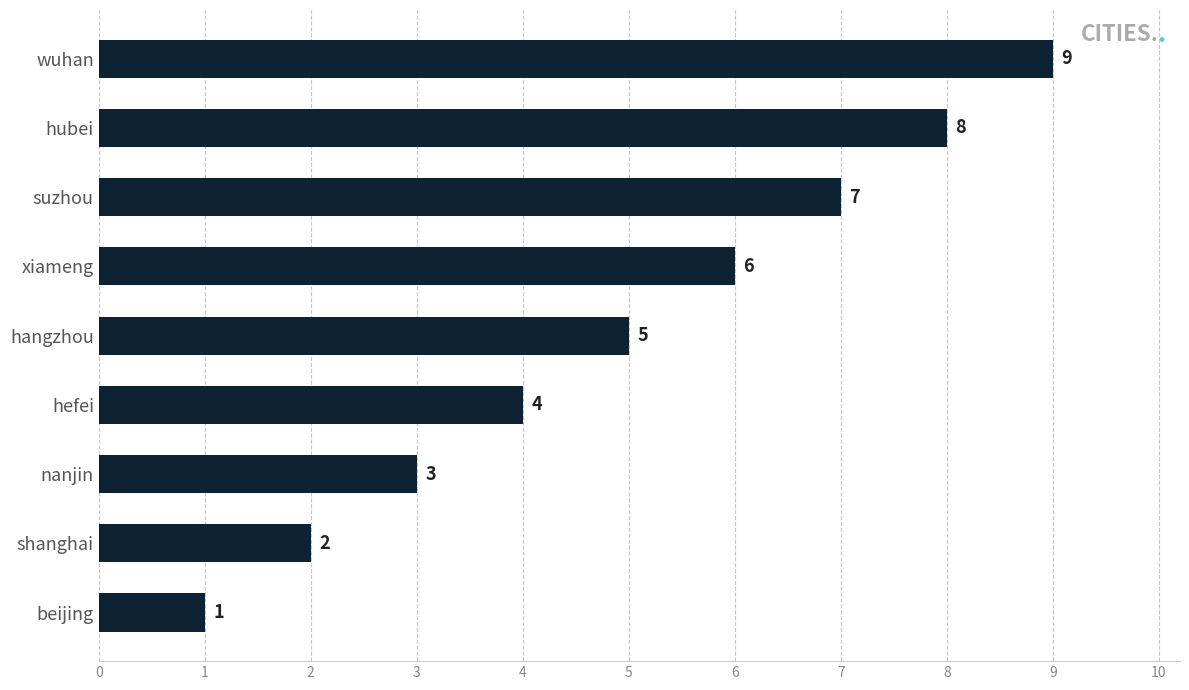

Rank the categories by value from lowest to highest.

beijing, shanghai, nanjin, hefei, hangzhou, xiameng, suzhou, hubei, wuhan